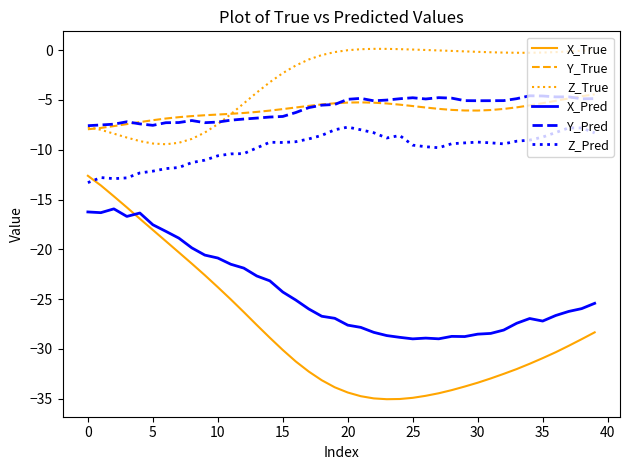

In Y_True, how many points are higher than both neighbors (excluding endpoints)?

1